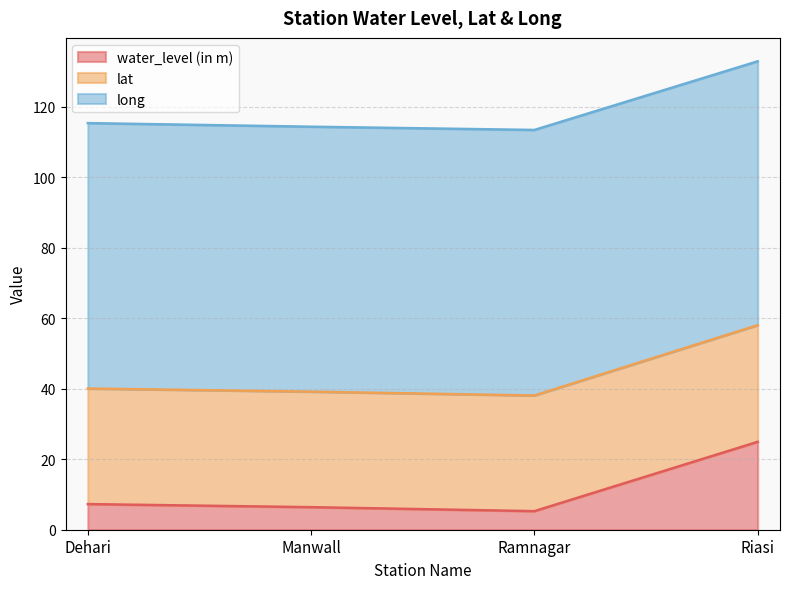

Is it true that water_level (in m) equals 6.4 at Manwall?

True